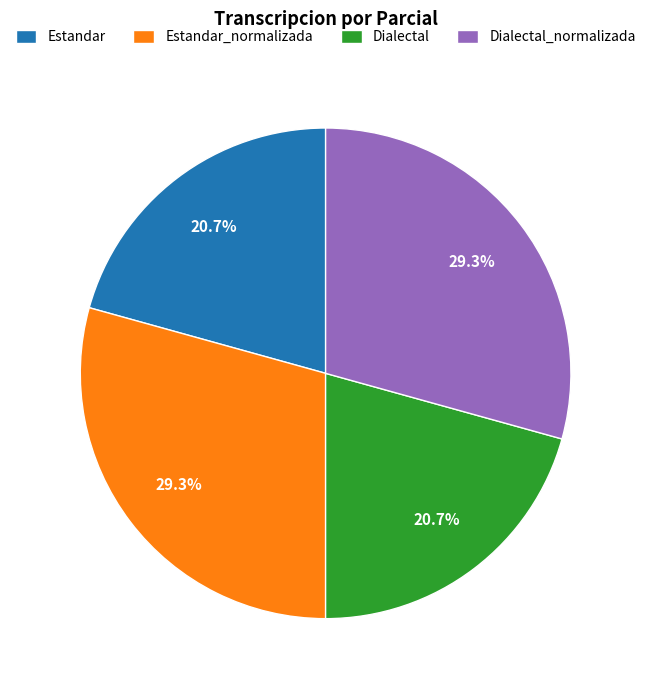

What percentage do Estandar_normalizada and Estandar together represent?

50.0%